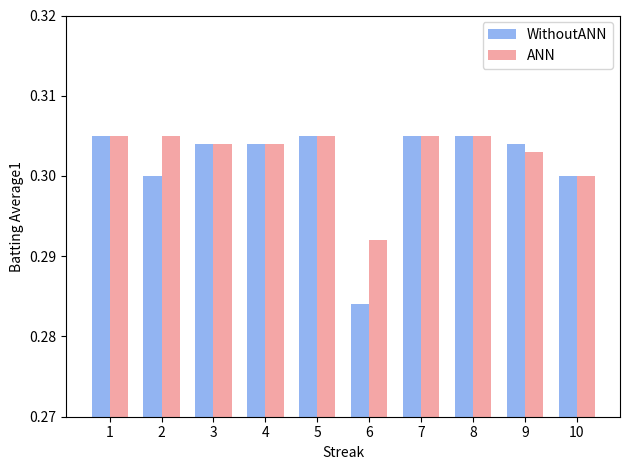

What is the total value across all series at 8?

0.6